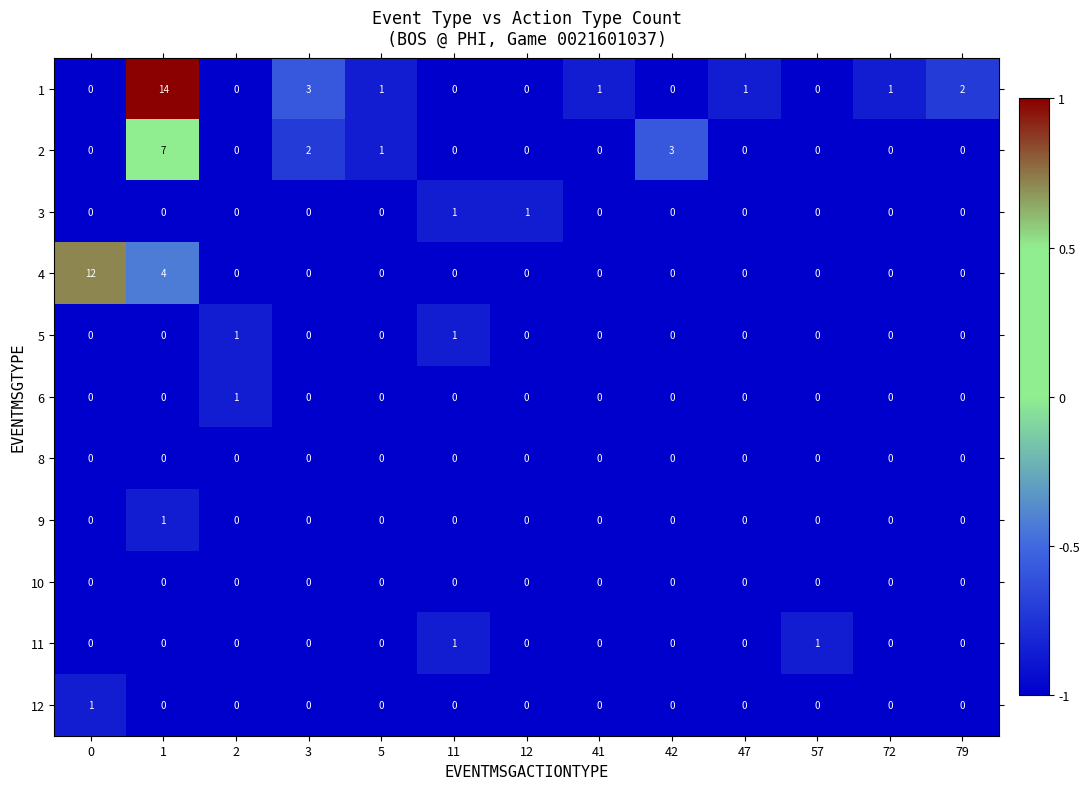

How many 3 values are between 0 and 1?

13